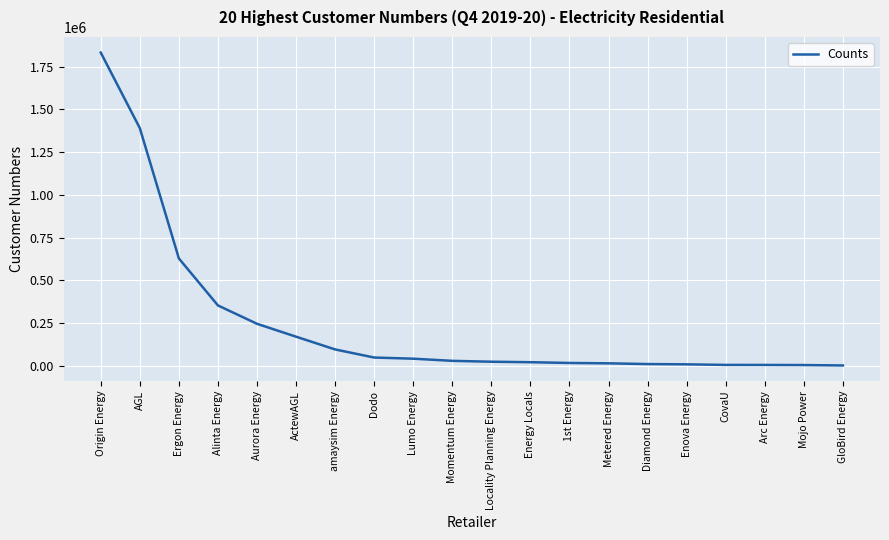

True or false: the data shows 169807 at ActewAGL.

True